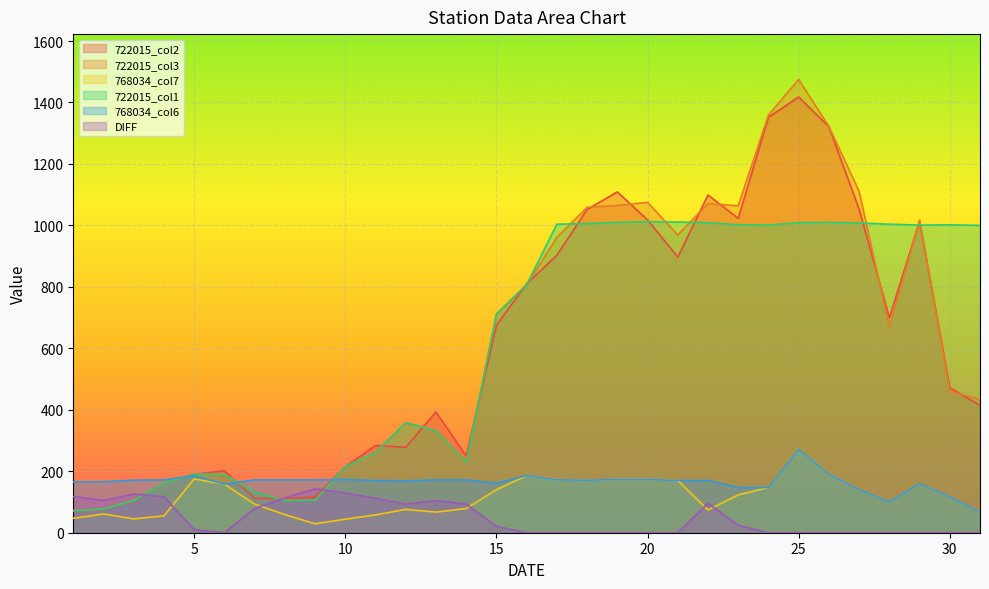

Between which two adjacent categories do 722015_col1 and 722015_col2 first intersect?

6 and 7